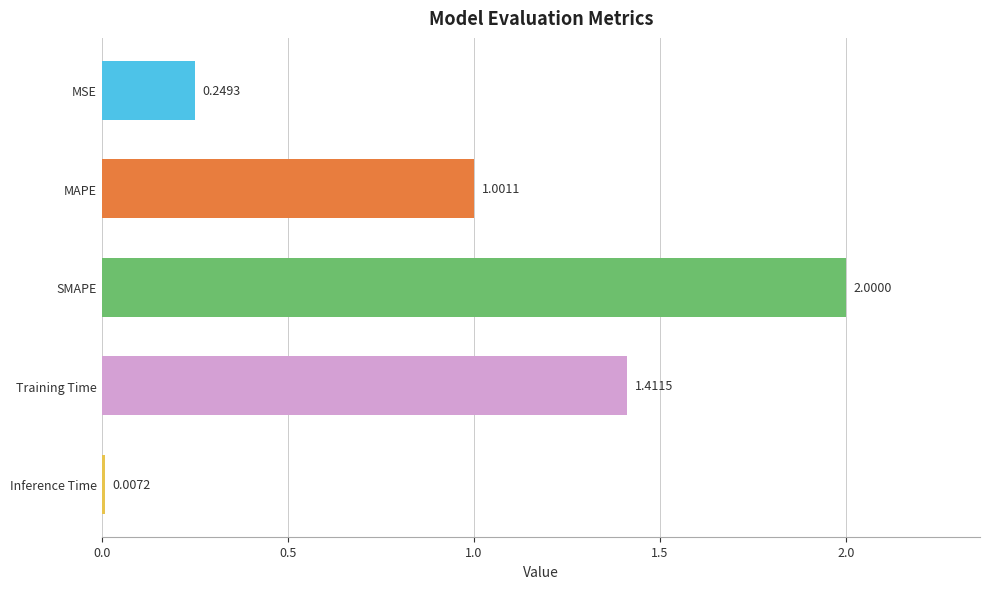

What is the label of the 5th bar from the bottom?

MSE